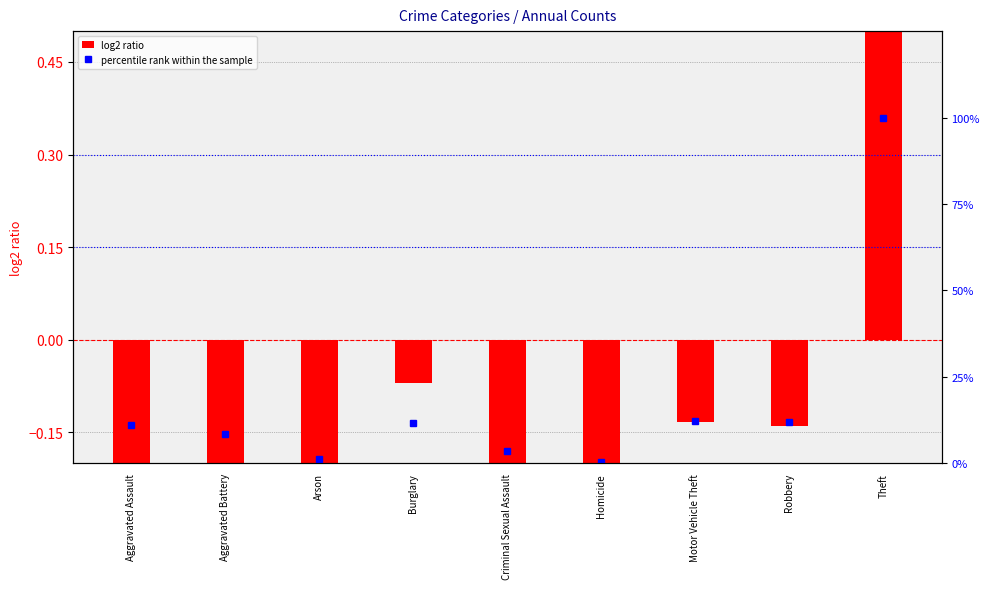

What is the sum of the percentile rank within the sample values at Burglary and Theft?

111.6